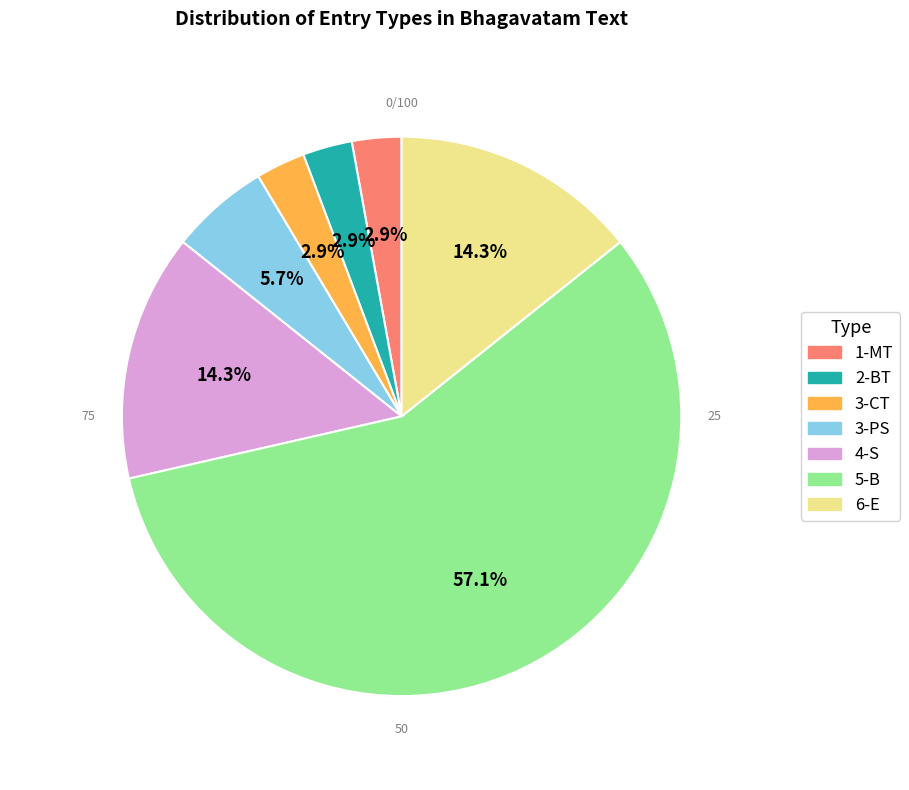

Rank the categories by value from lowest to highest.

1-MT, 2-BT, 3-CT, 3-PS, 4-S, 6-E, 5-B